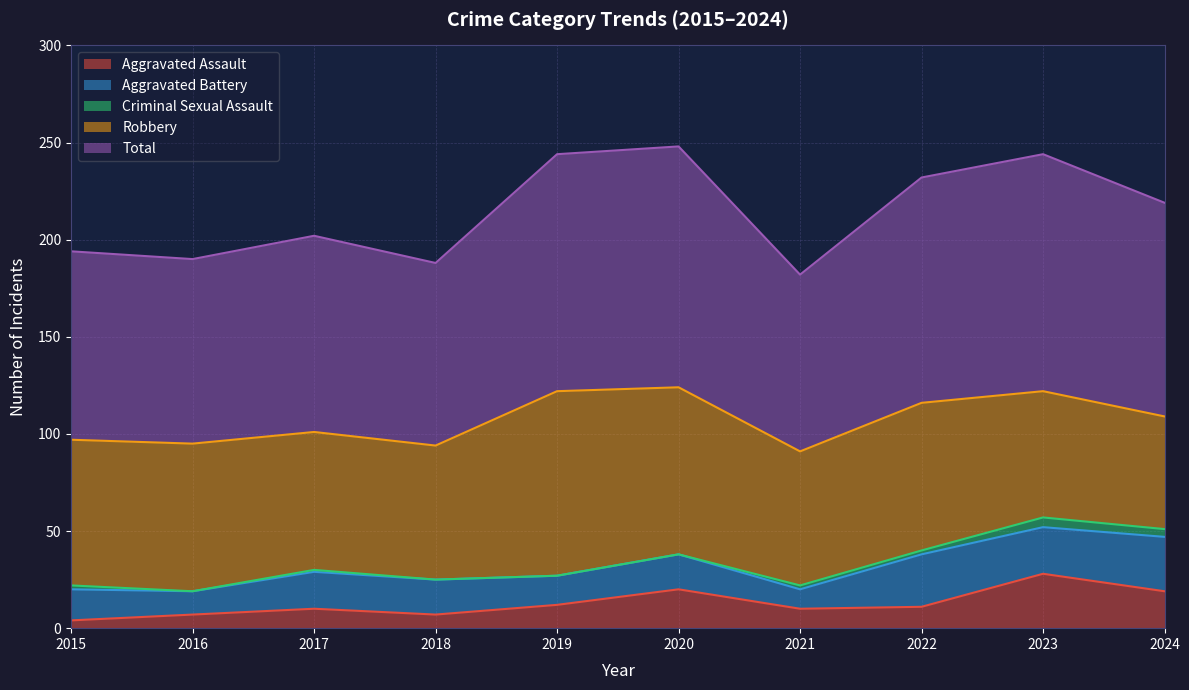

The value of Robbery at 2019 is 95. True or false?

True